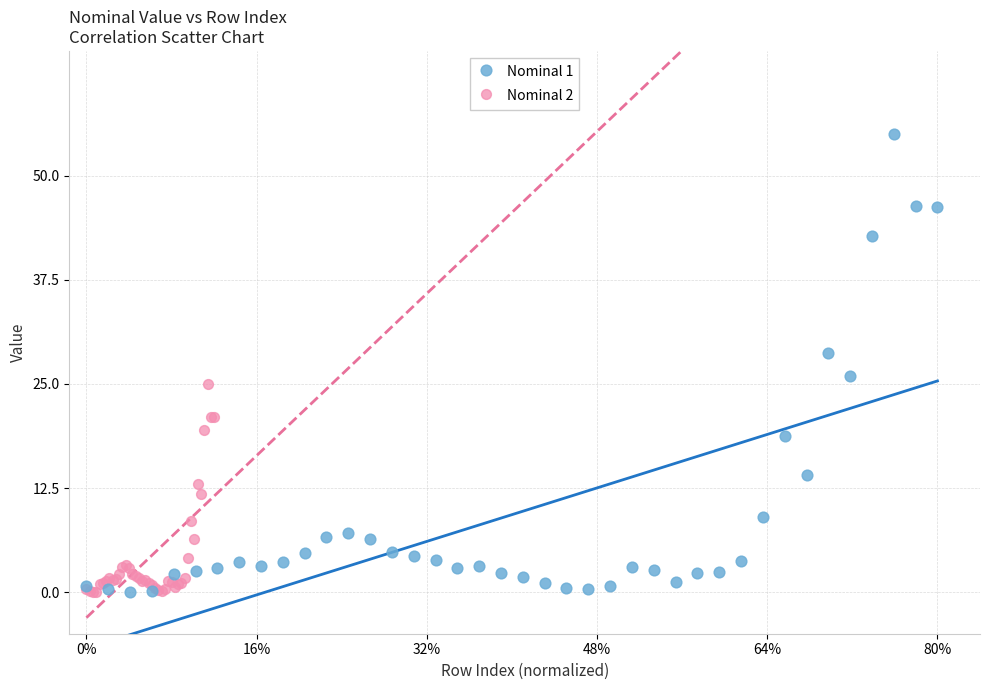

Which series contains the highest Y value?

Nominal 1